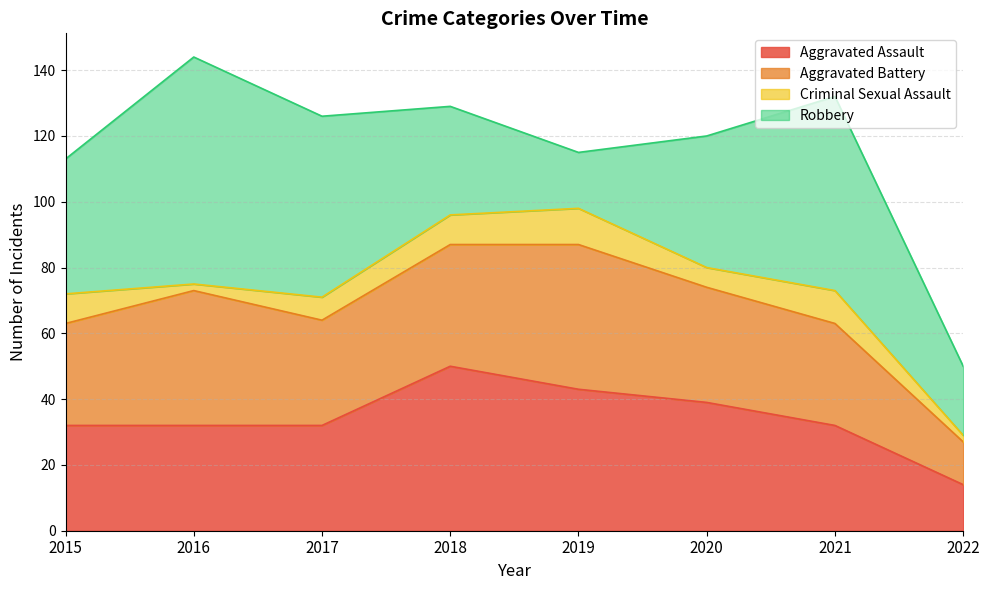

What is the sum of all Robbery values?

335